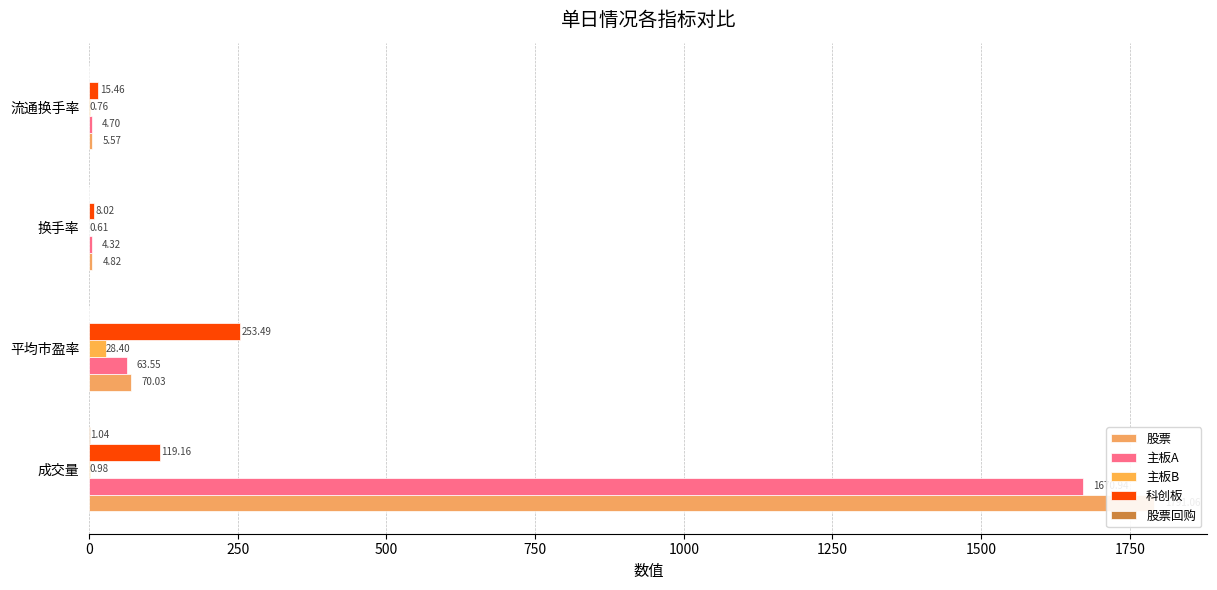

Which series has the largest total across all categories?

股票